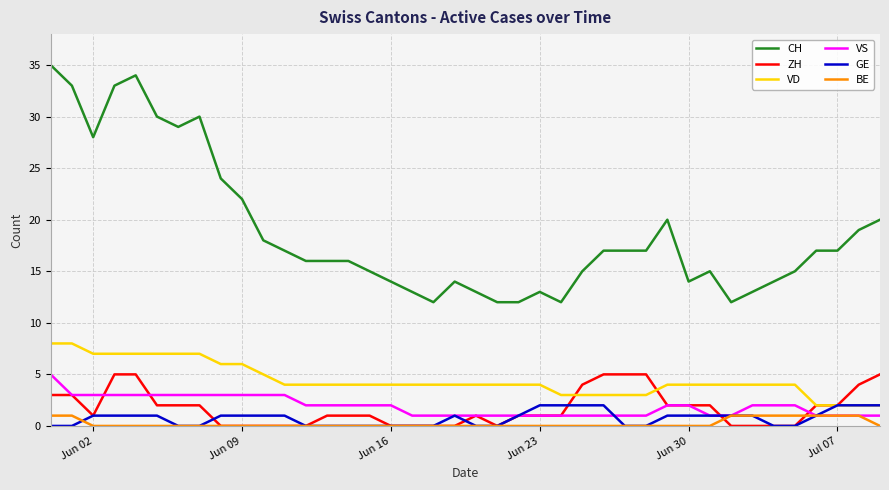

True or false: CH and ZH intersect in this chart.

False